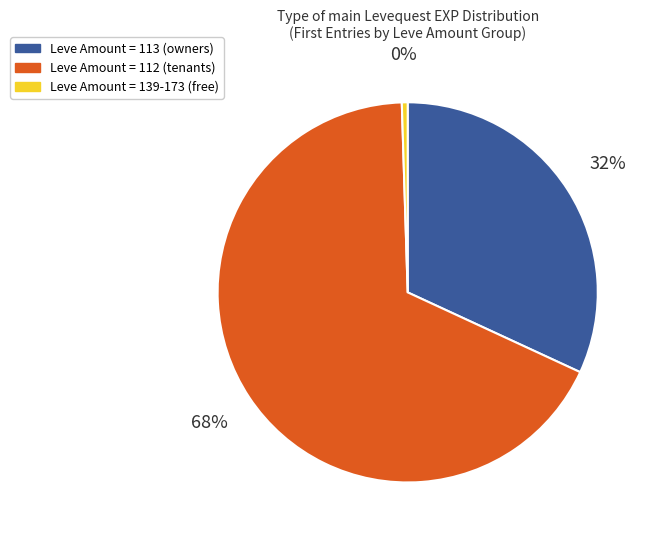

Count the number of slices in the pie.

3